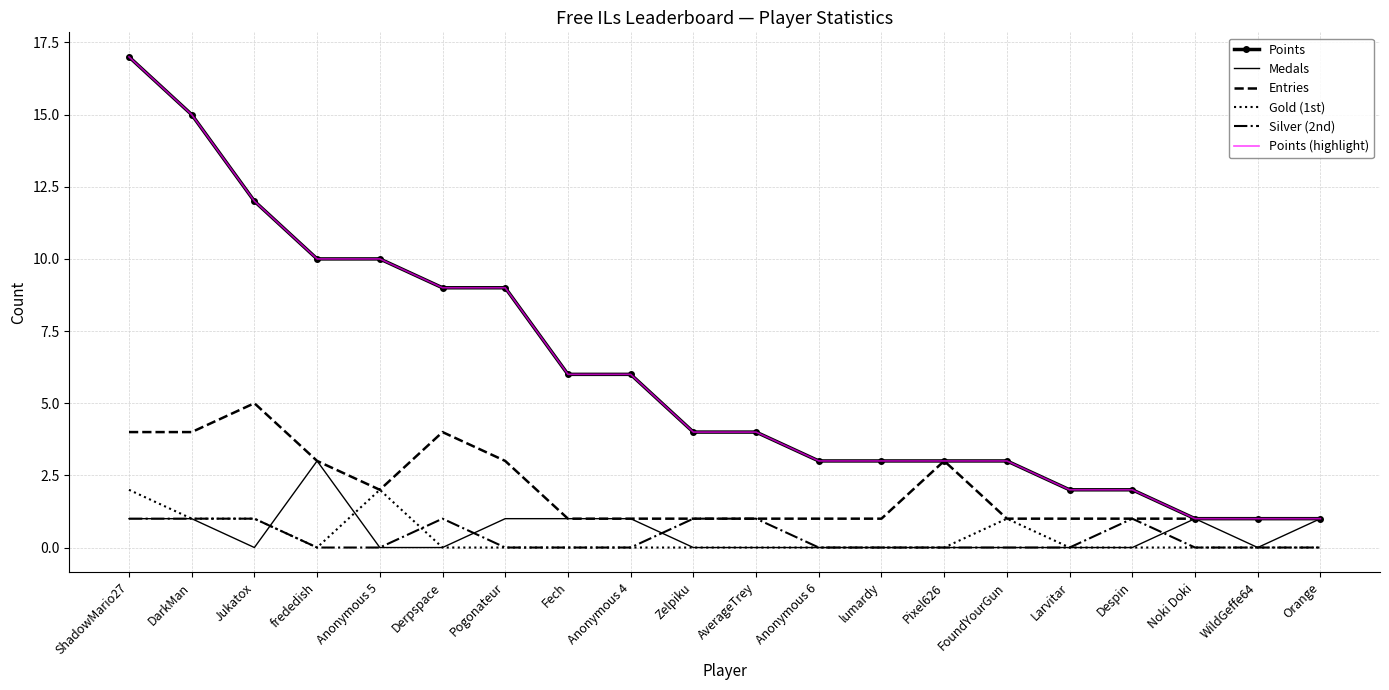

True or false: Points has more than 2 interior local peaks.

False